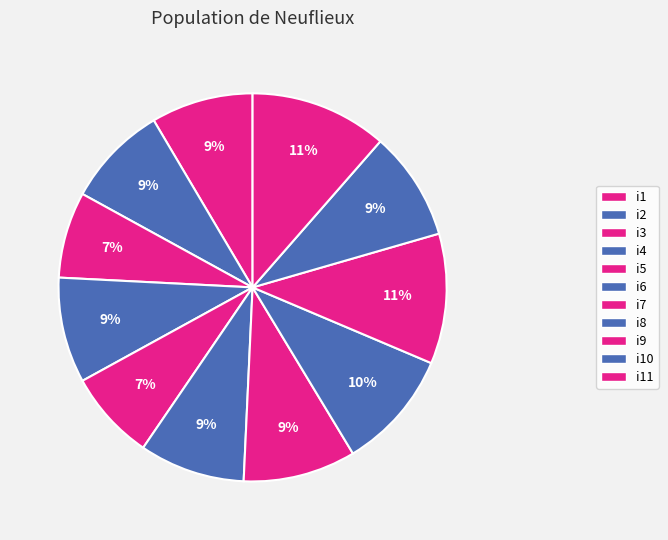

How many segments does this pie chart have?

11